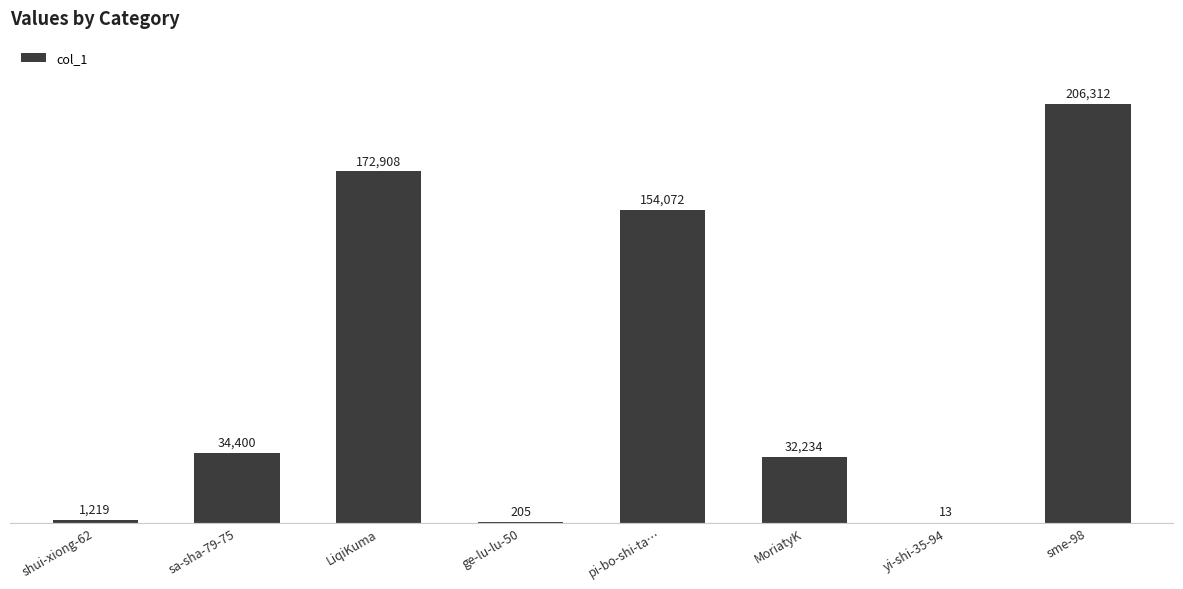

Count the number of categories in the chart.

8